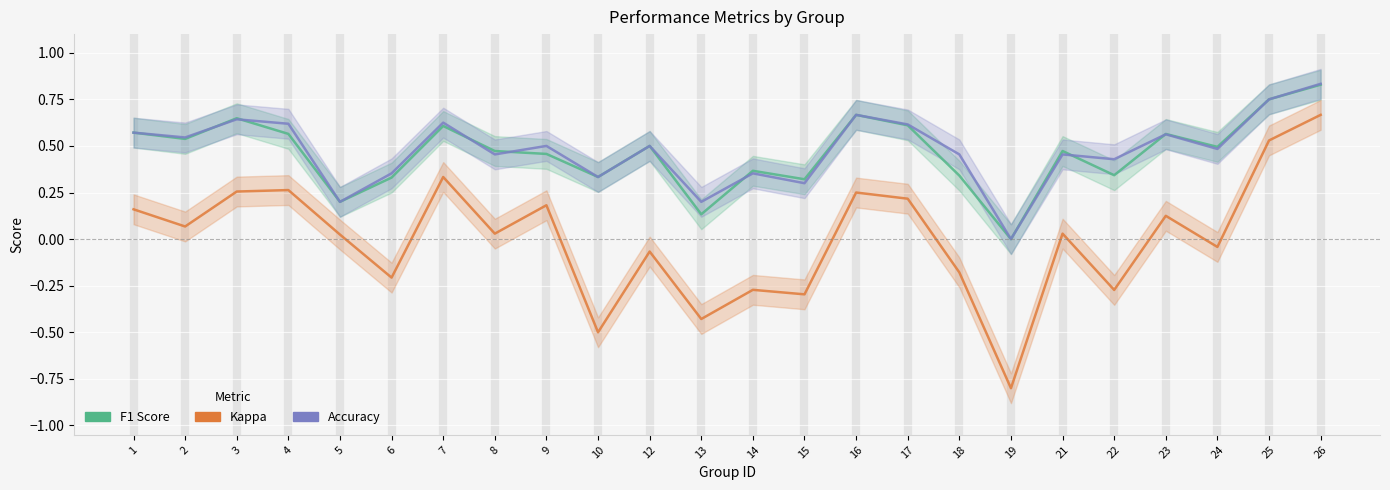

True or false: kappa and f1 intersect in this chart.

False